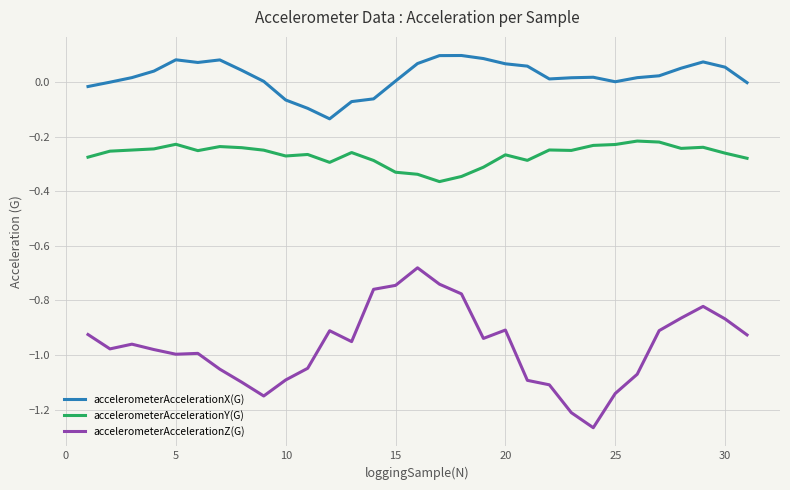

Which series has the largest range (max minus min)?

accelerometerAccelerationZ(G)